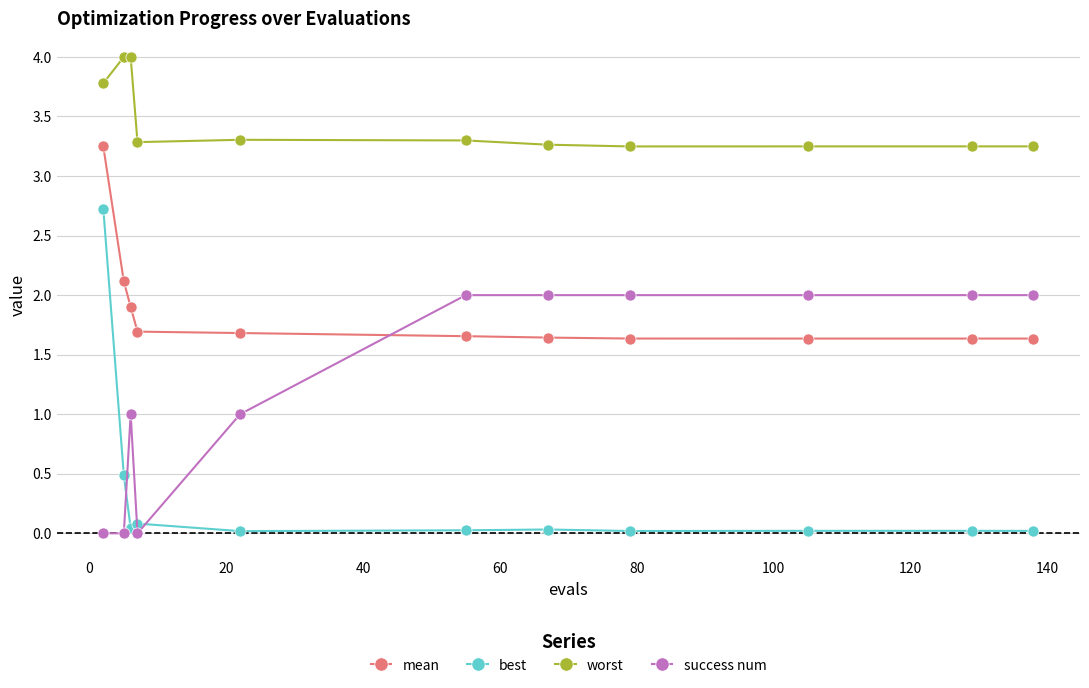

How many lines are shown in the chart?

4